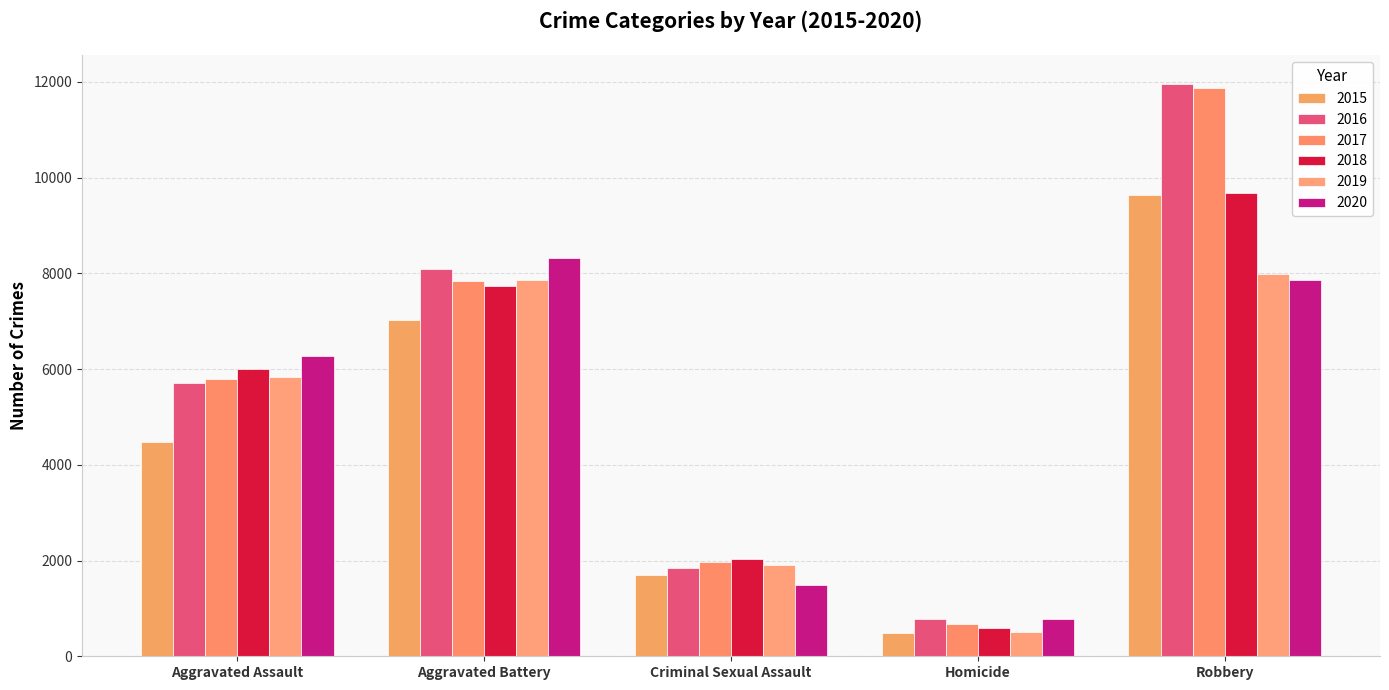

Rank the series at Robbery from highest to lowest value.

2016, 2017, 2018, 2015, 2019, 2020